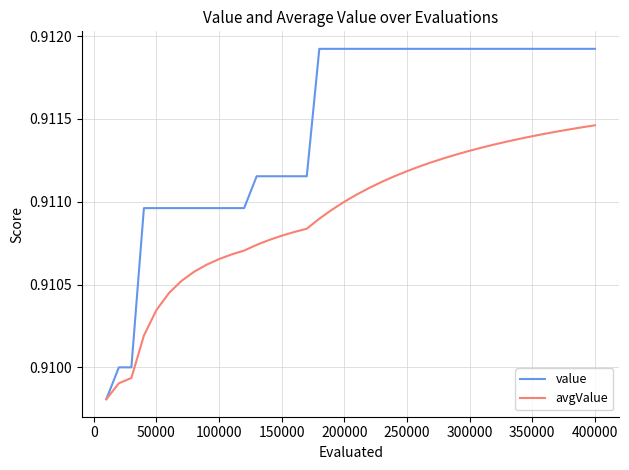

Which series has the widest spread of values?

value